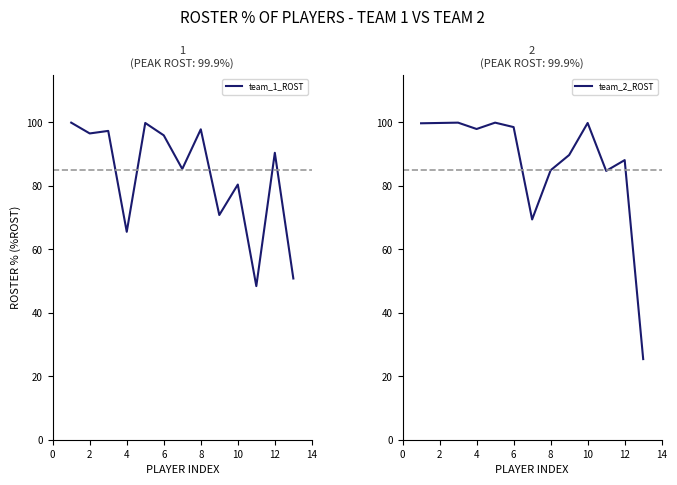

What are all the series names shown in the legend?

team_1_ROST, team_2_ROST